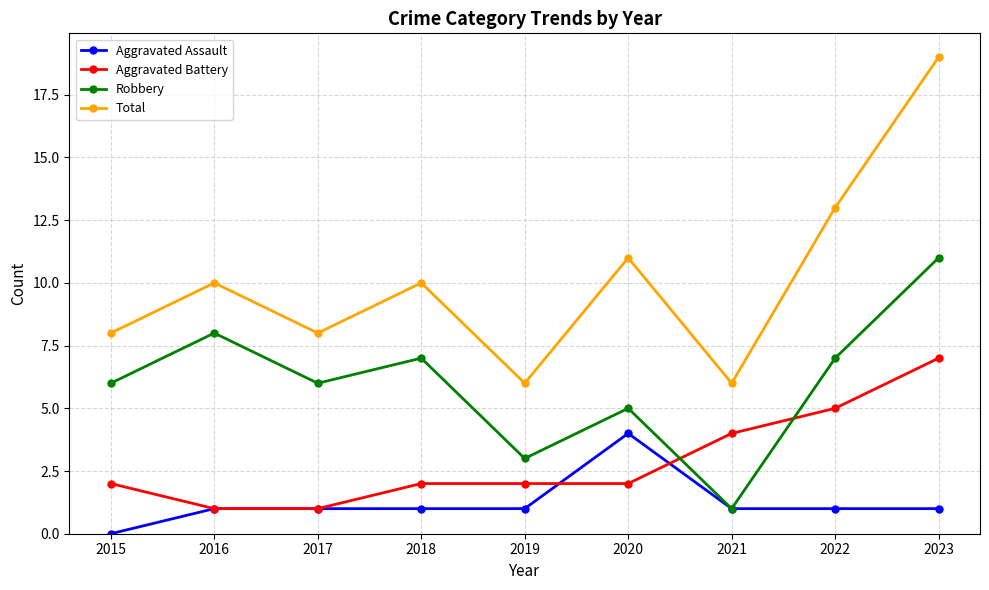

Reading left to right, transcribe all the data shown in this chart.

Aggravated Assault: 0	1	1	1	1	4	1	1	1
Aggravated Battery: 2	1	1	2	2	2	4	5	7
Robbery: 6	8	6	7	3	5	1	7	11
Total: 8	10	8	10	6	11	6	13	19